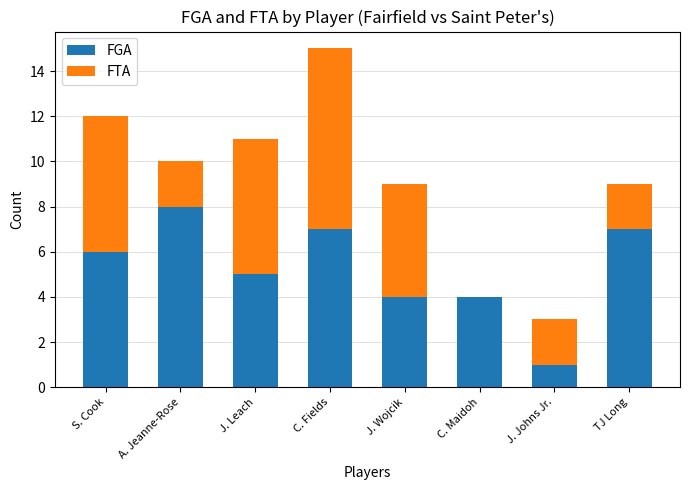

Is it true that FGA equals 7 at C. Fields?

True